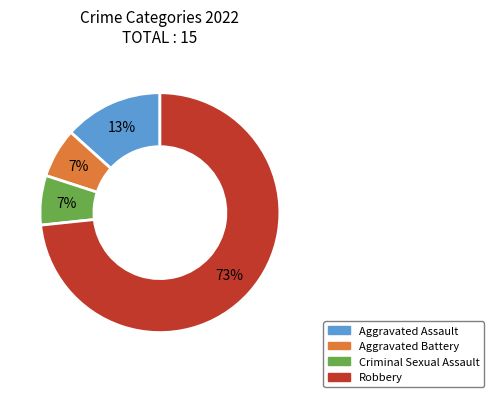

Count the number of slices in the pie.

4